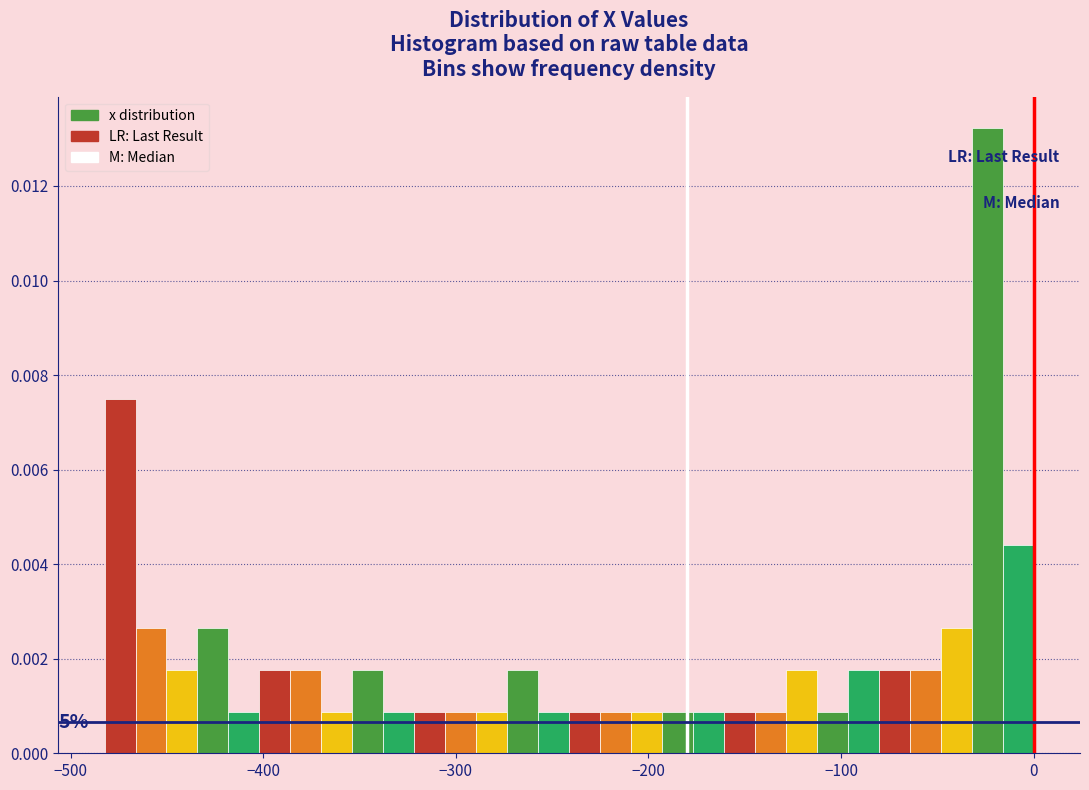

Read against the x-axis, roughly where is the centre of the tallest bar?

-20